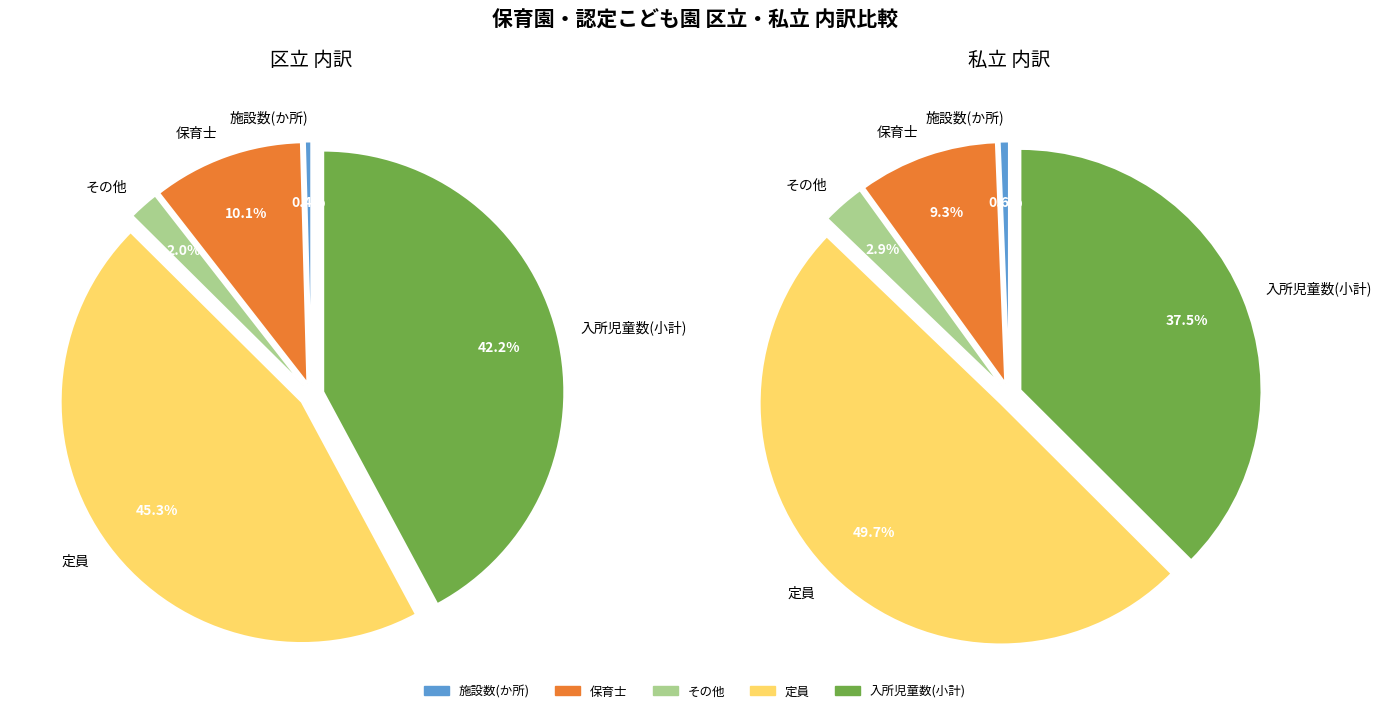

How many segments does this pie chart have?

5